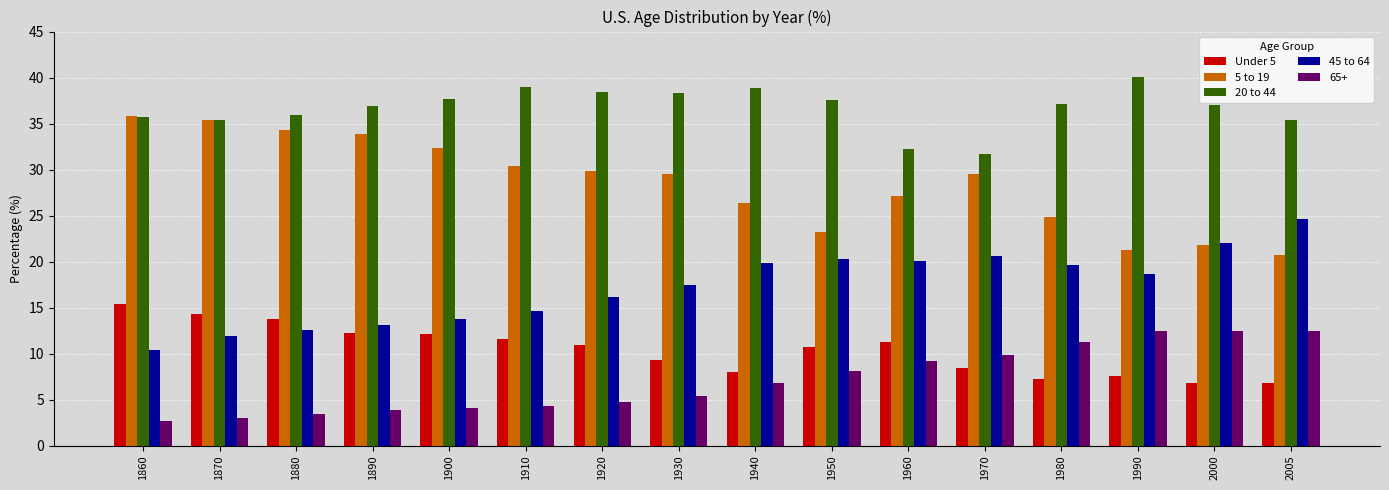

What is the average value of the 5 to 19 series?

28.5